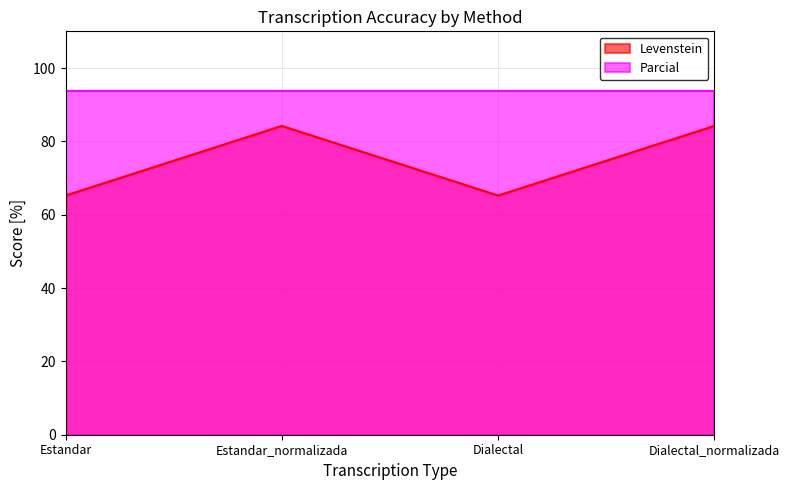

How many data points are above 84?

2